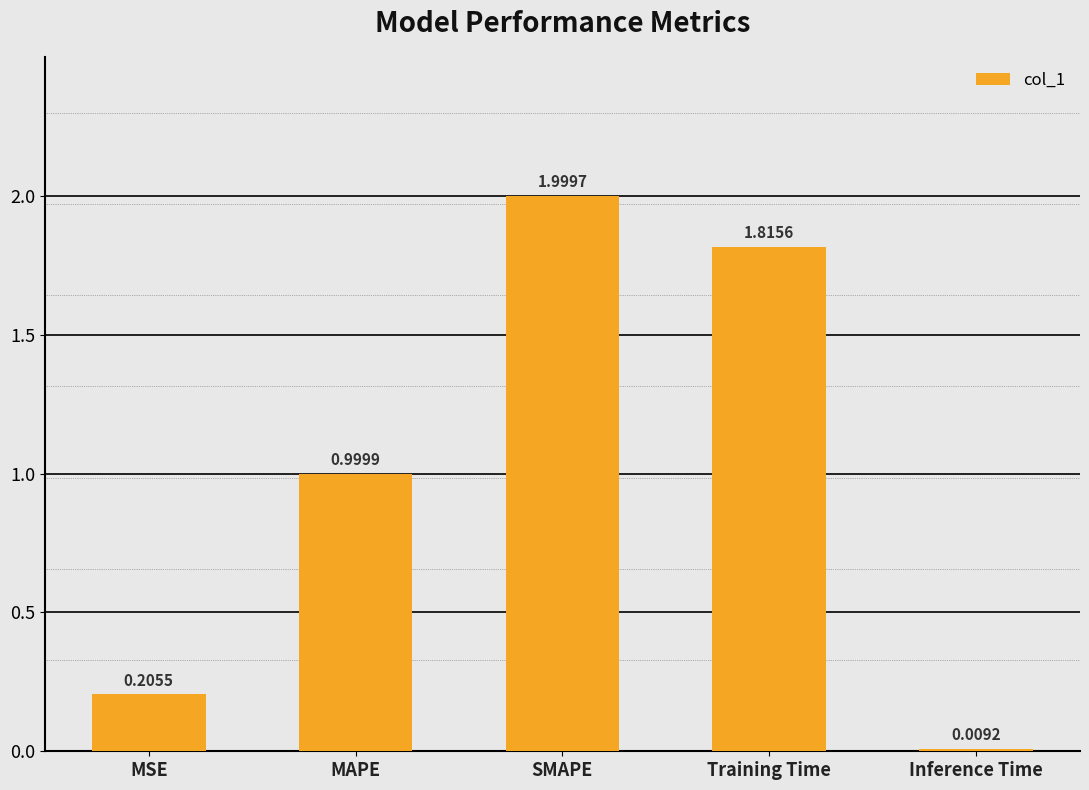

What is the label of the 1st bar from the left?

MSE